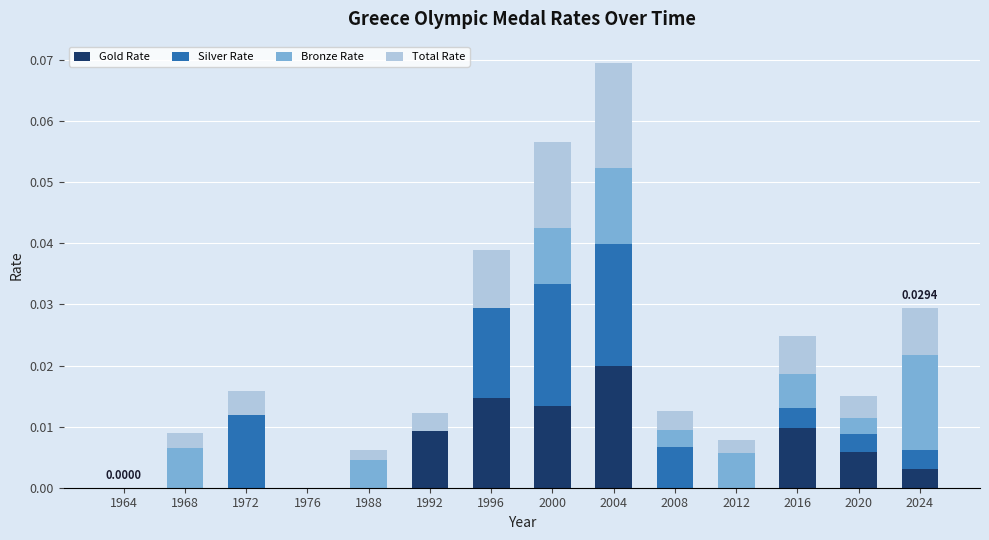

At which category is the sum across all series the highest?

2004